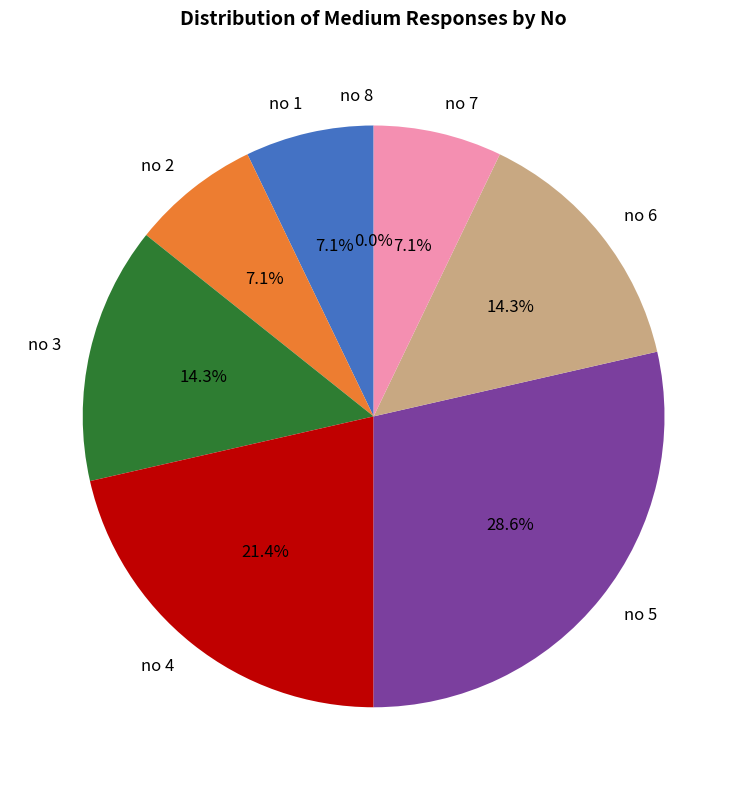

How many slices are in this pie chart?

8